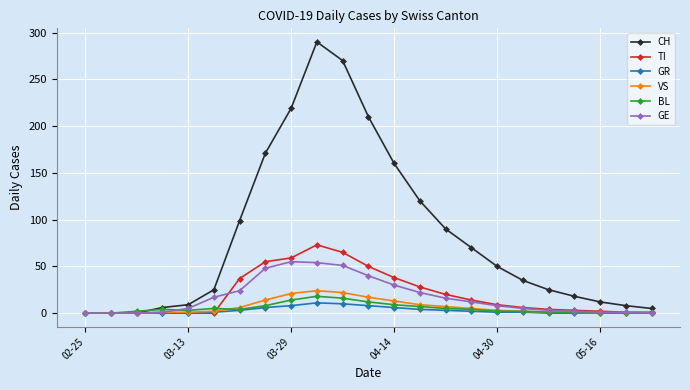

What are all the series names shown in the legend?

CH, TI, GR, VS, BL, GE